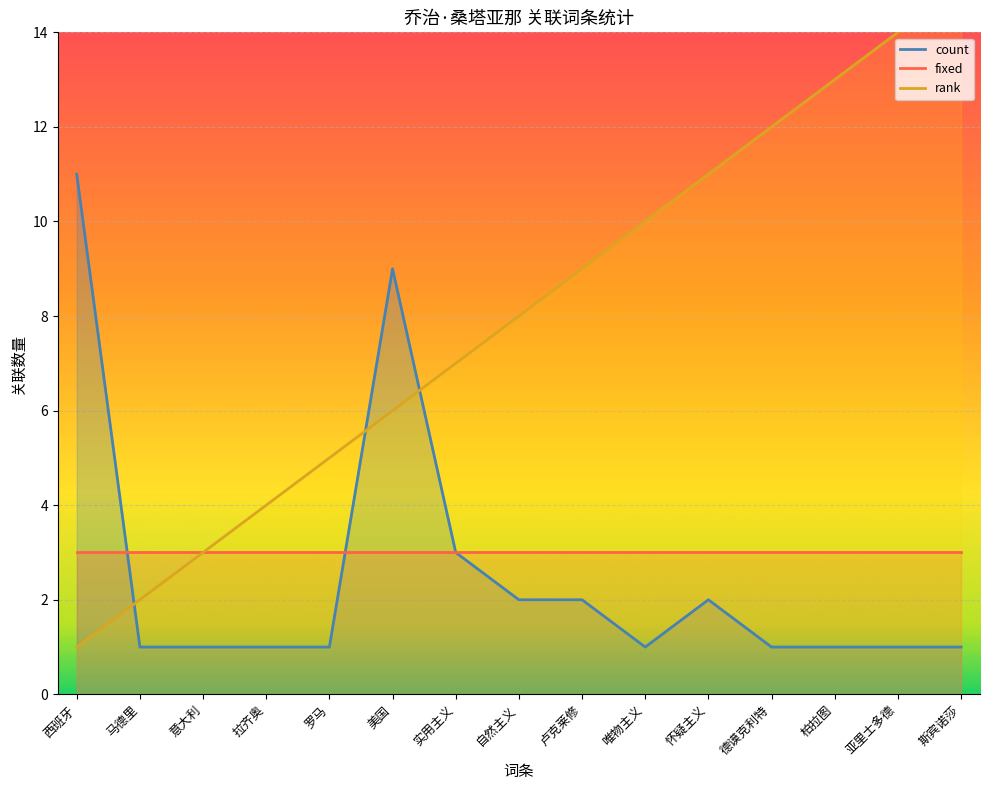

How many series are shown in this chart?

3